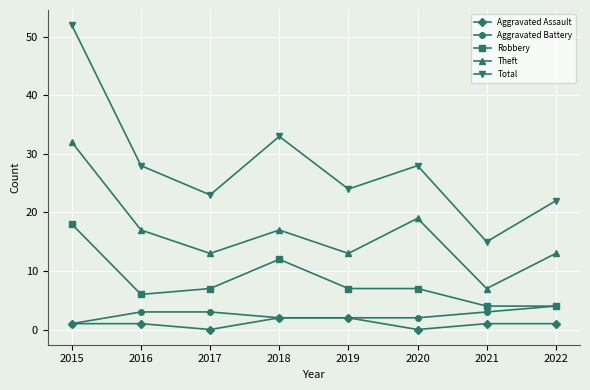

Is it true that Aggravated Assault equals 1 at 2016?

True